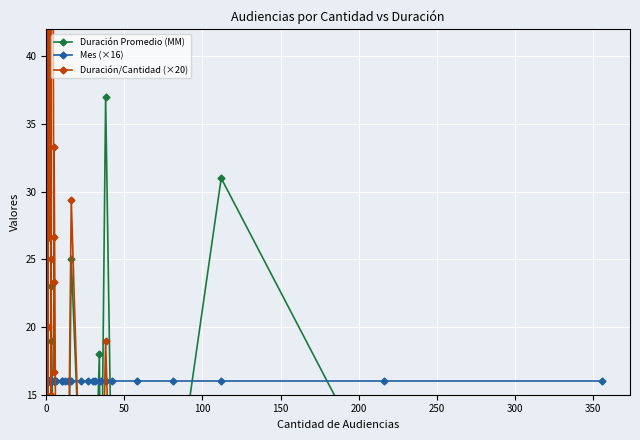

What is the difference between the maximum and minimum values in the Duración/Cantidad (×20) series?

139.4